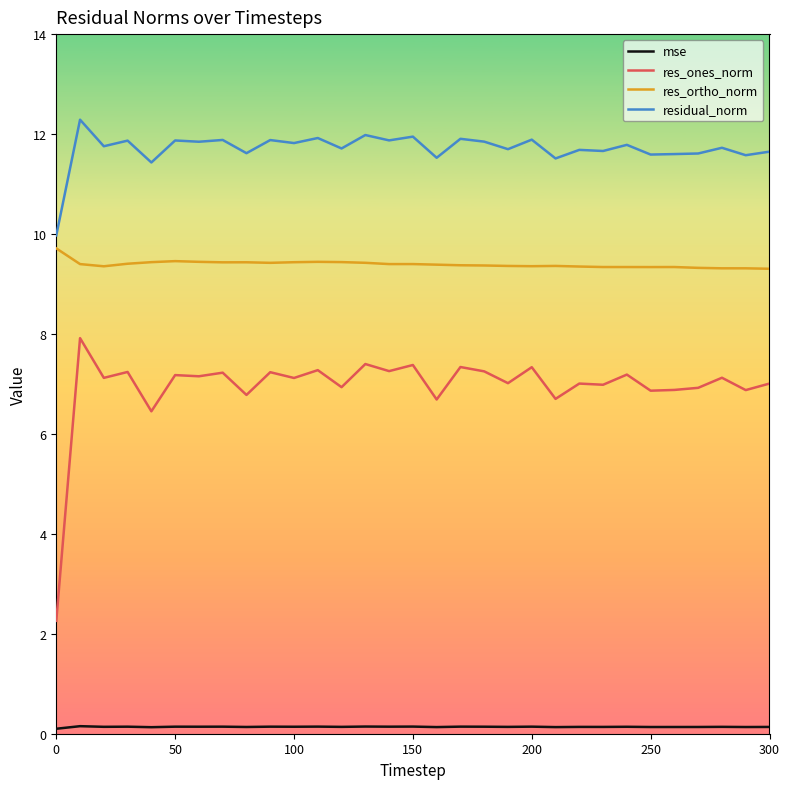

What is the difference between the maximum and minimum values in the residual_norm series?

2.3